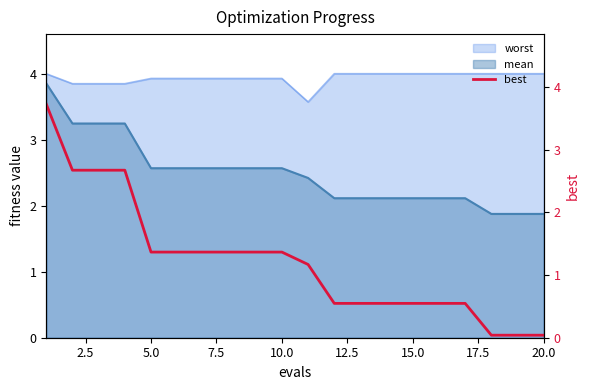

What is the lowest value of the mean series?

1.9